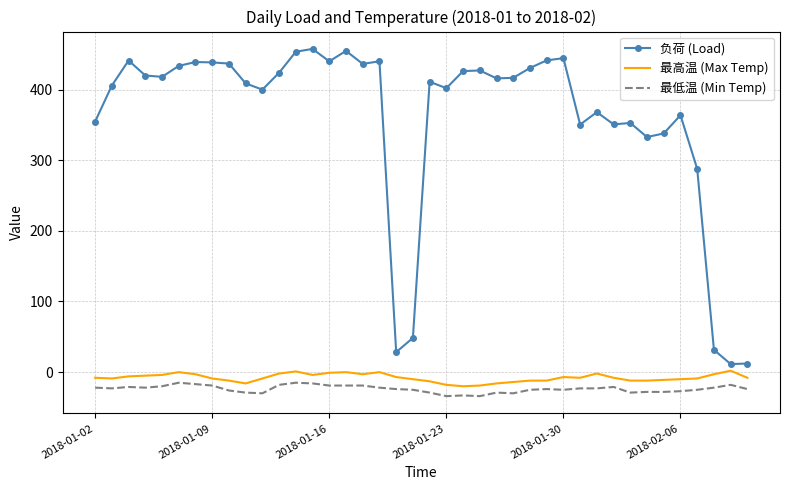

What is the difference between the maximum and minimum values in the 负荷 (Load) series?

446.2